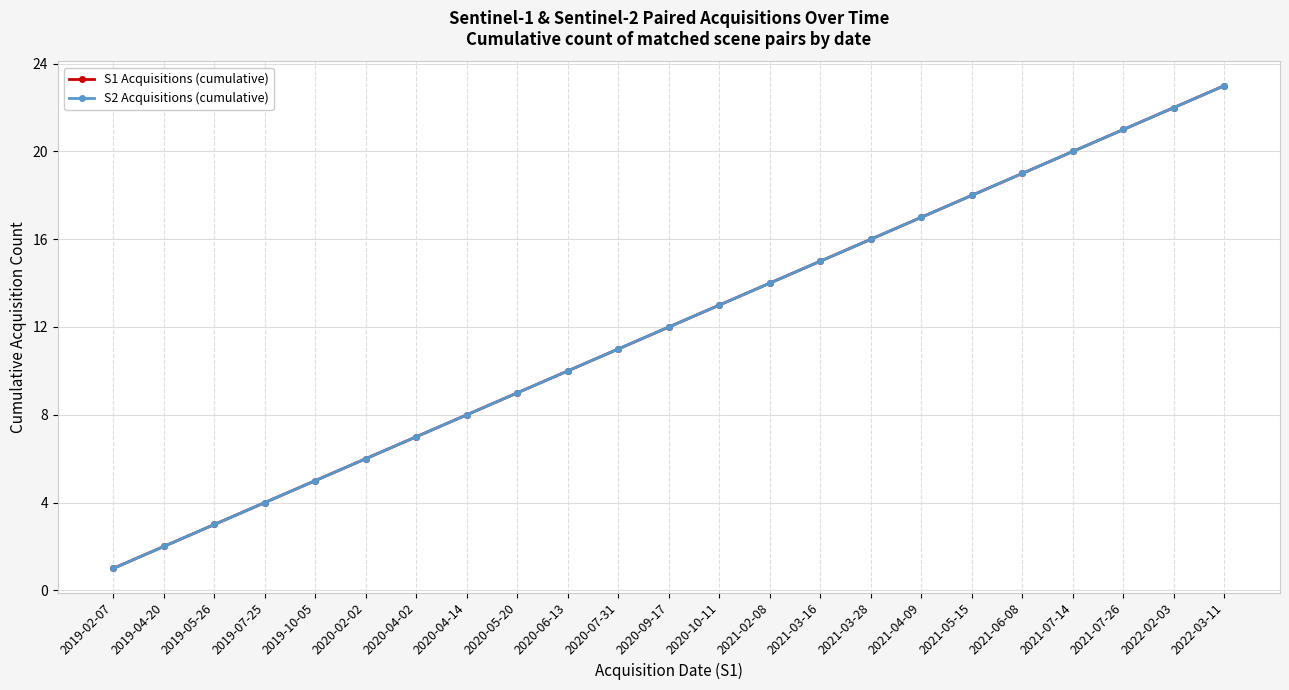

Is this an area chart (filled region under the line)?

No